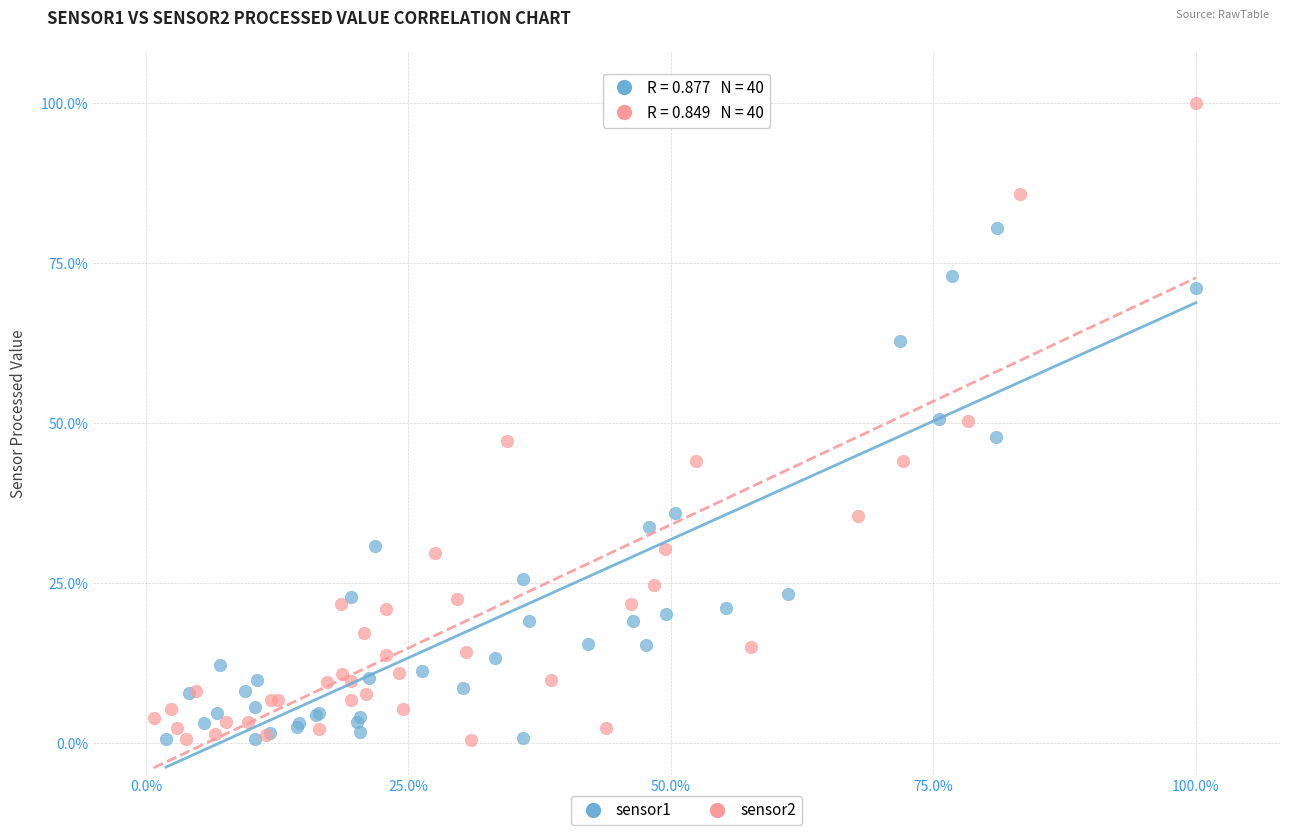

Which series has the largest Y range (max minus min)?

sensor2